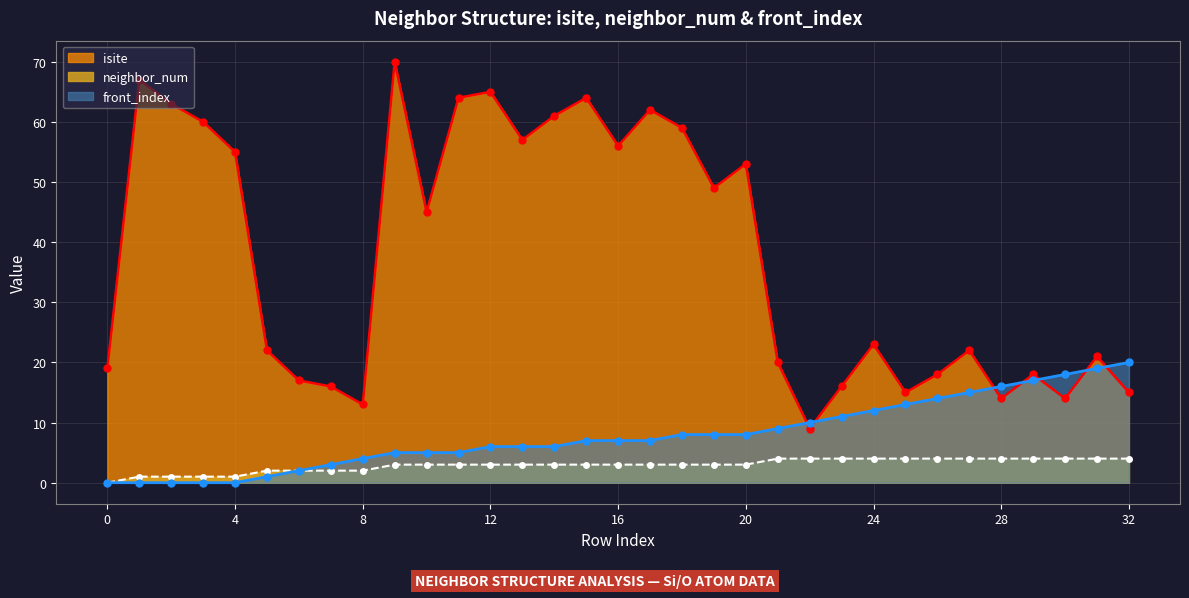

What is the total value across all series at 9?

78